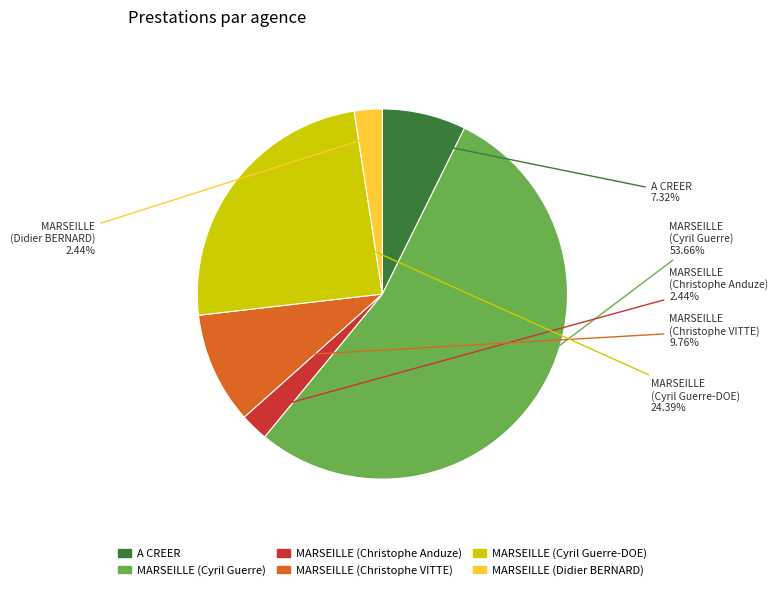

Does any single category account for the majority?

Yes